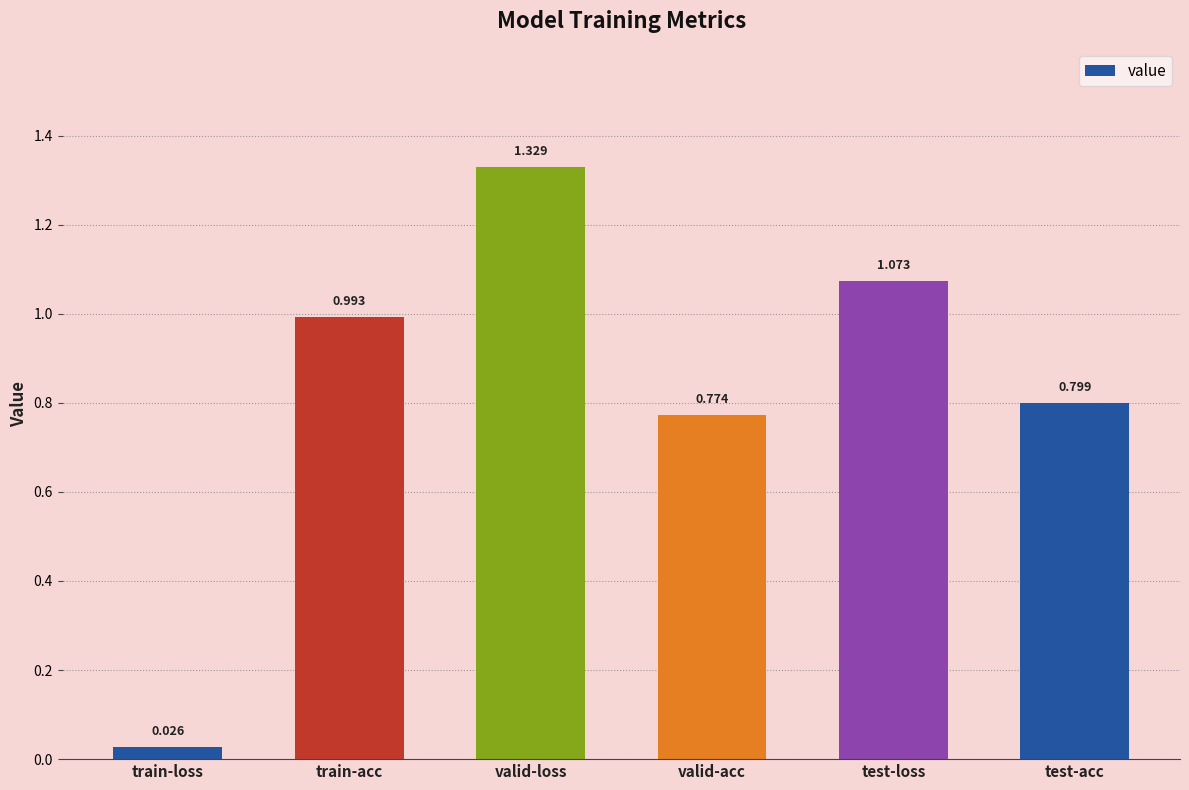

Rank the categories by value from highest to lowest.

valid-loss, test-loss, train-acc, test-acc, valid-acc, train-loss